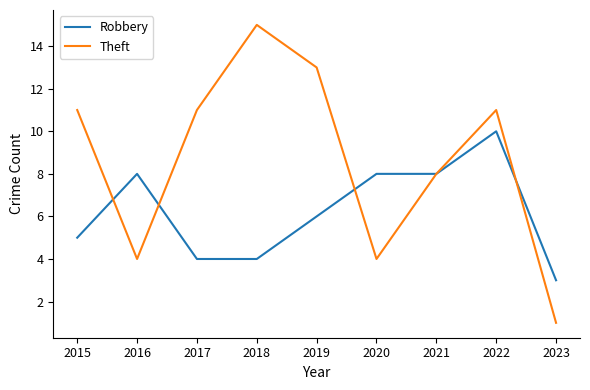

List the series in order of their overall mean, lowest first.

Robbery, Theft